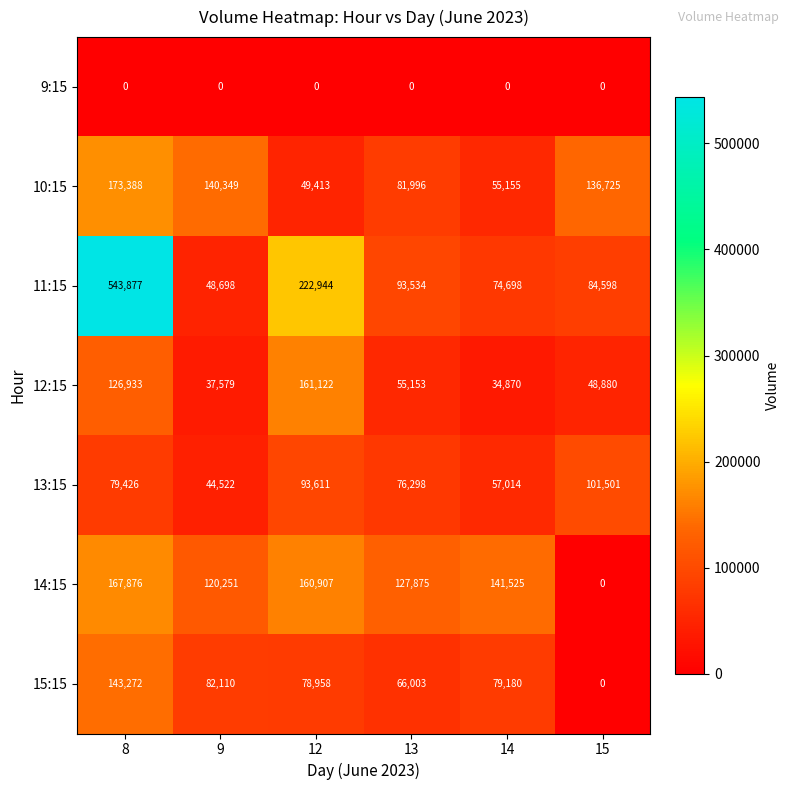

What is the sum of the 14:15 values at 15 and 13?

127875